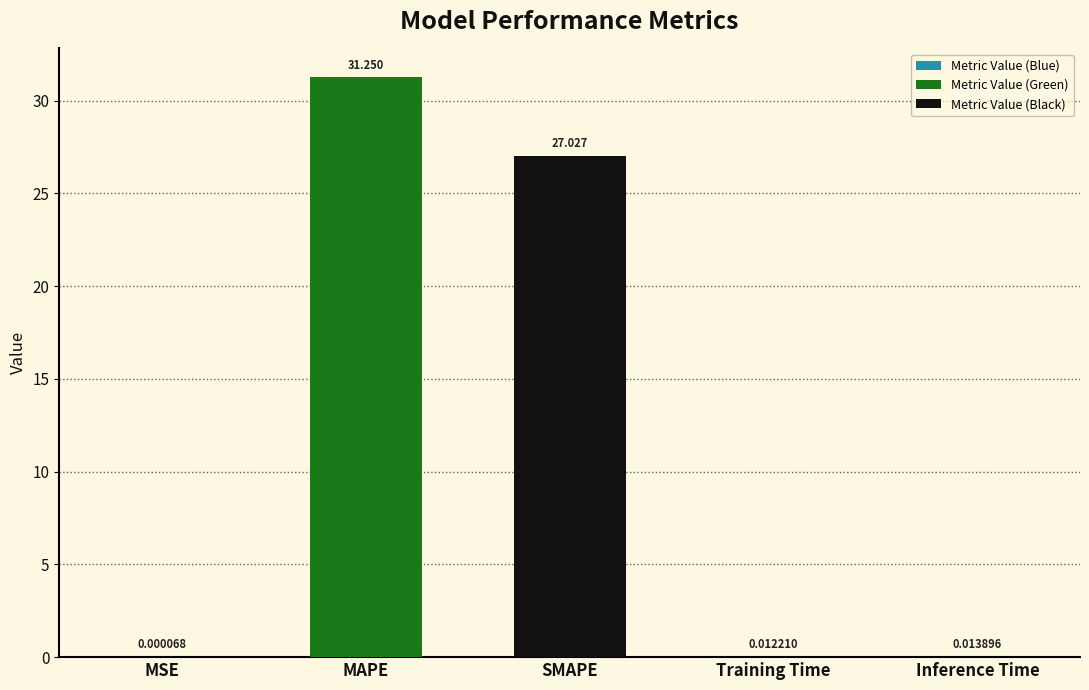

Where is the data nearest to the value 15?

SMAPE